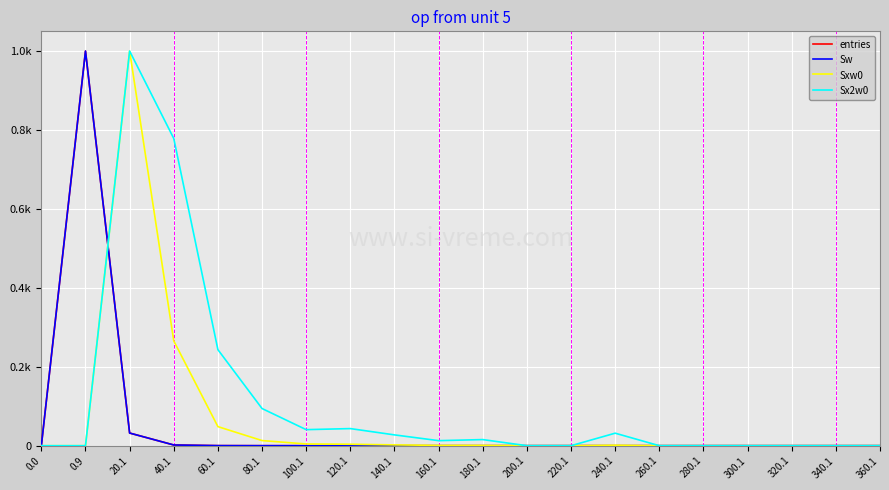

What is the label of the 3rd point from the right?

320.1